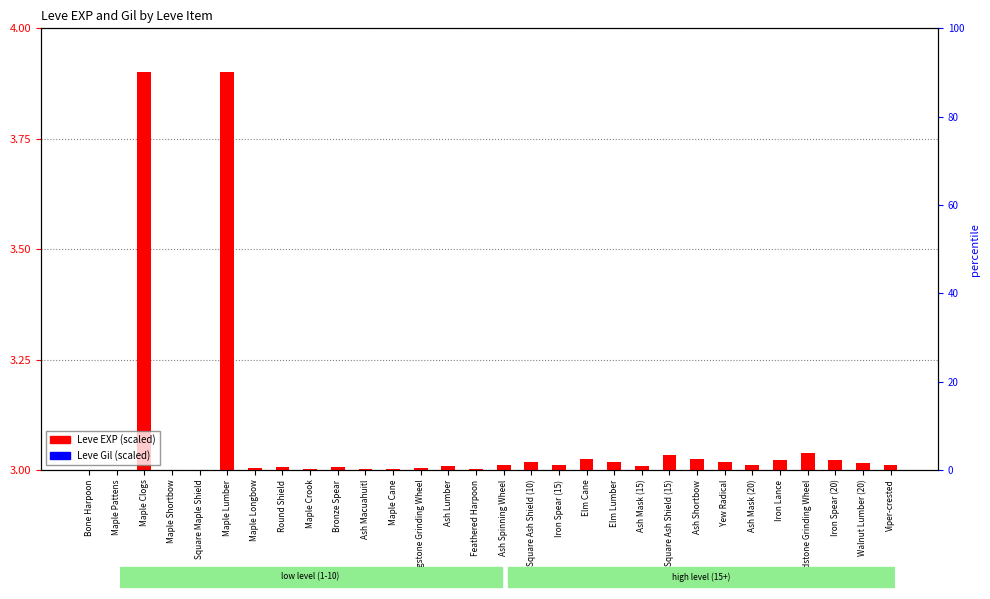

At which label does Leve Gil (scaled) reach its peak?

Iron Spear (15)